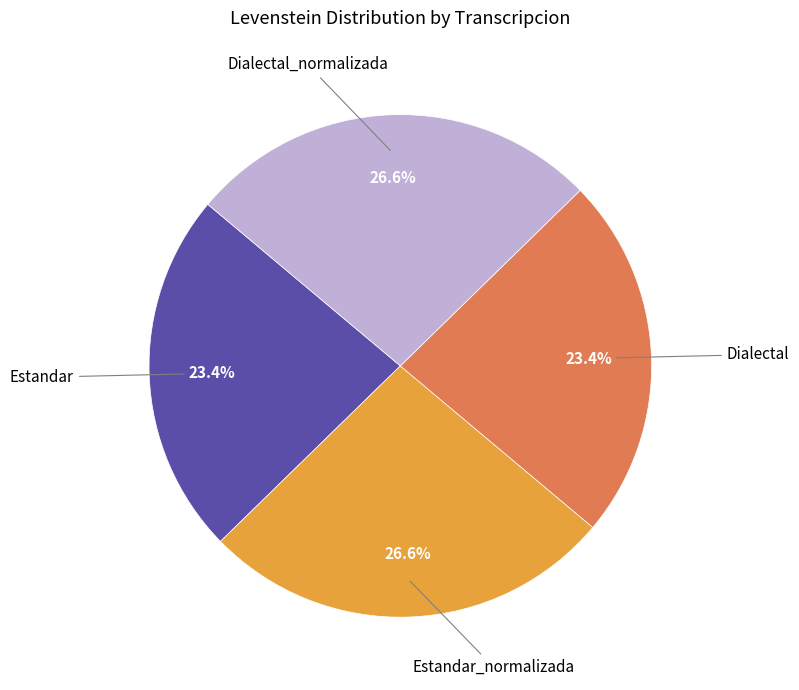

To the nearest percent, what is the average slice percentage?

25%